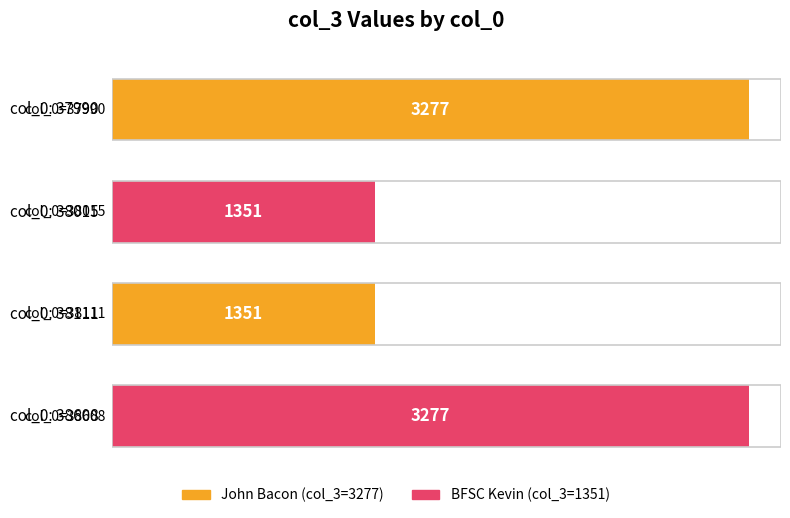

The chart shows a value of 4697 at 37990. True or false?

False